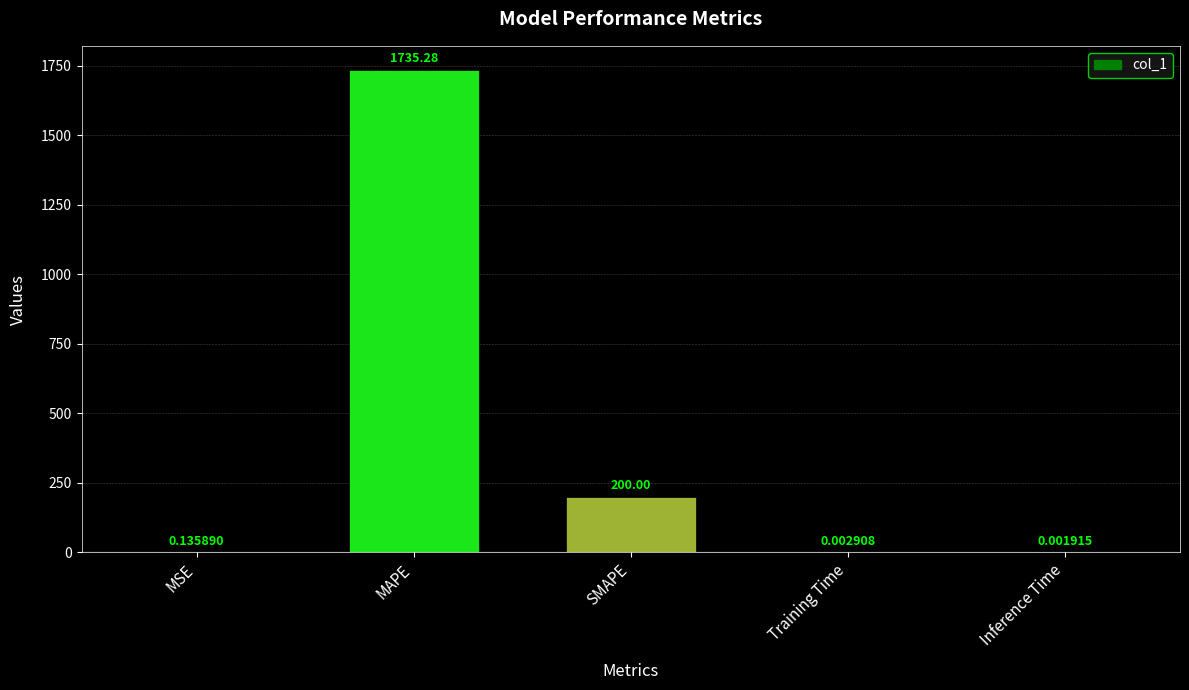

Where is the data nearest to the value 867?

SMAPE